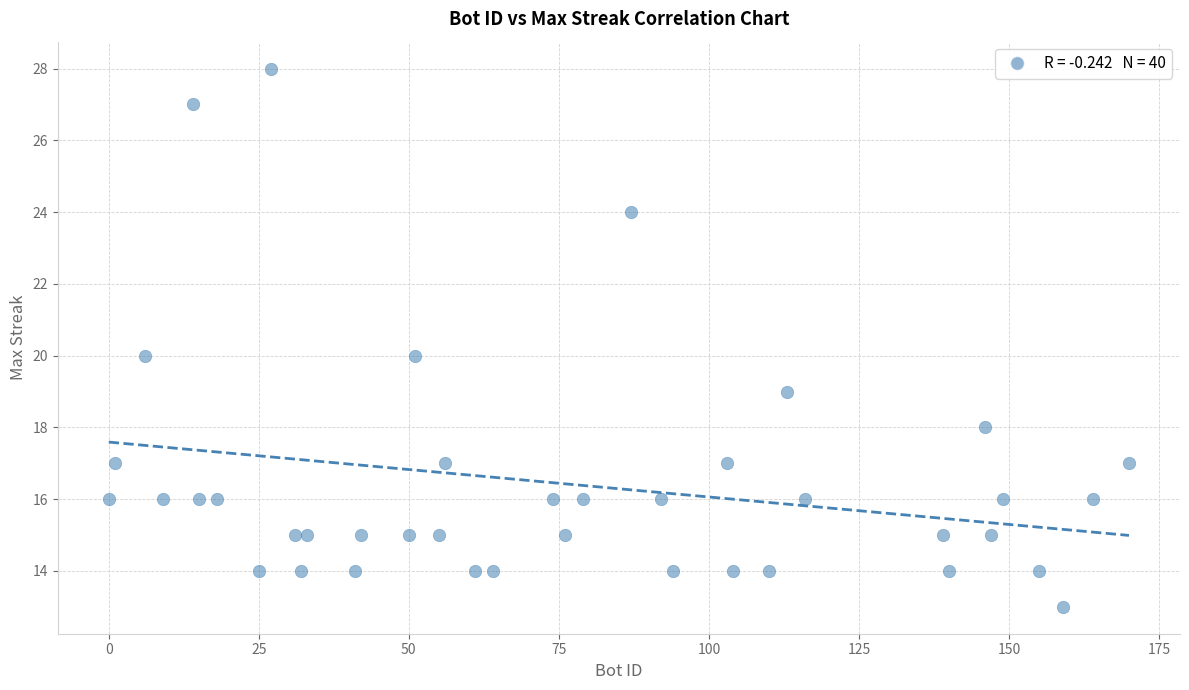

What is the range of X values (max minus min)?

170